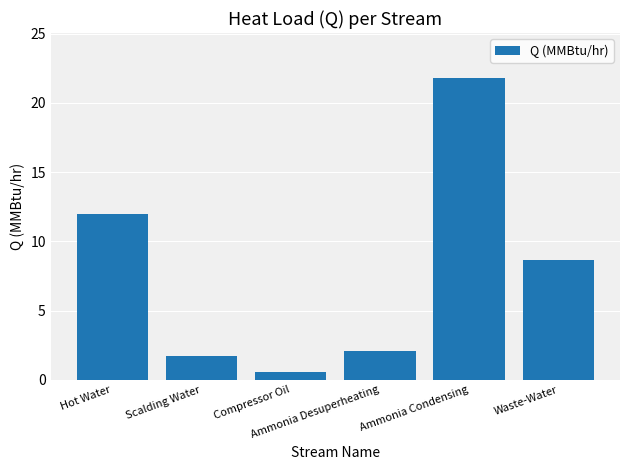

Which has a higher value, Hot Water or Waste-Water?

Hot Water